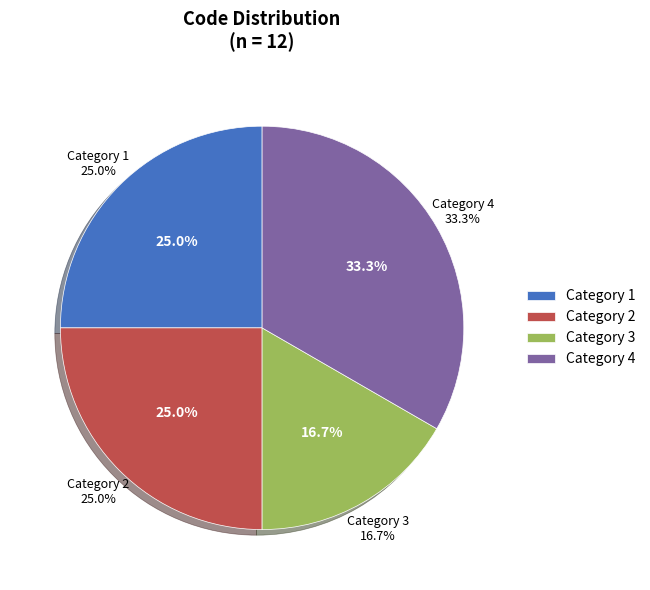

Which slice is the smallest?

Category 3